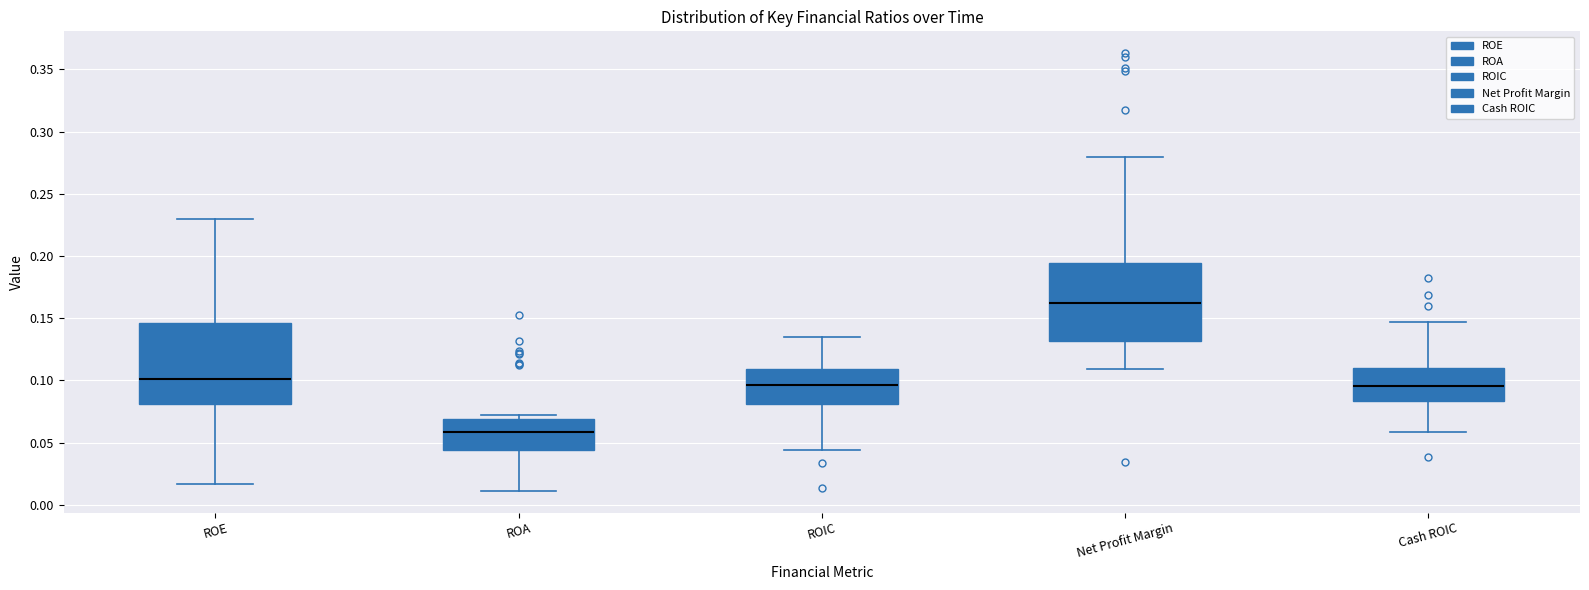

Reading left to right, transcribe this box plot: for each box, give where its median line is, the range the box spans, and where its two whiskers end, as read against the y-axis. The values are not printed on the chart, so give them approximately, as read against the axis.

ROE: median 0.100, box 0.080 to 0.145, whiskers 0.015 to 0.230
ROA: median 0.060, box 0.045 to 0.070, whiskers 0.010 to 0.070 (just above the box's upper edge)
ROIC: median 0.095, box 0.080 to 0.110, whiskers 0.045 to 0.135
Net Profit Margin: median 0.160, box 0.130 to 0.195, whiskers 0.110 to 0.280
Cash ROIC: median 0.095, box 0.085 to 0.110, whiskers 0.060 to 0.145